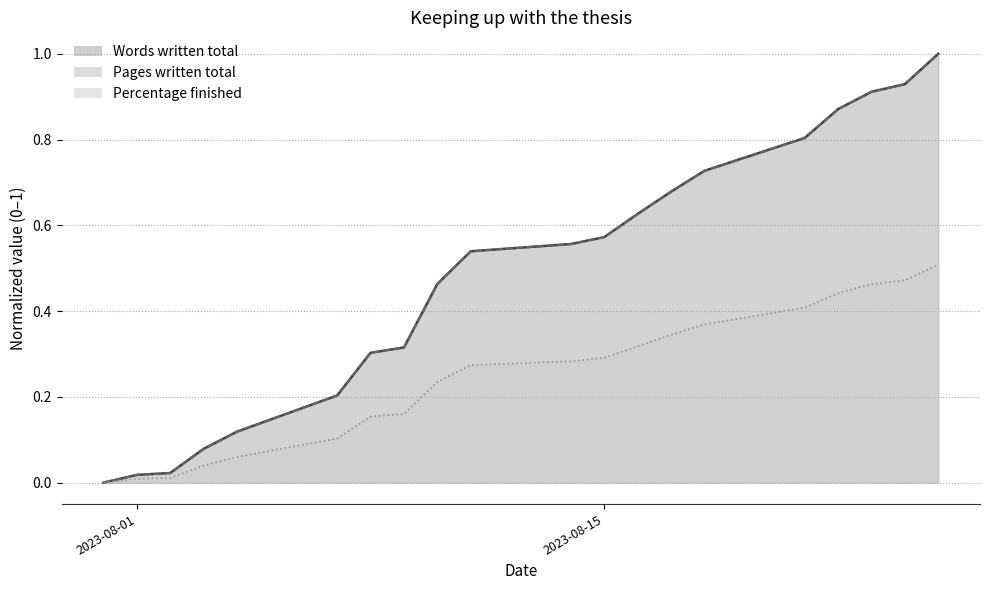

What is the difference between the maximum and minimum values in the Words written total series?

1.0